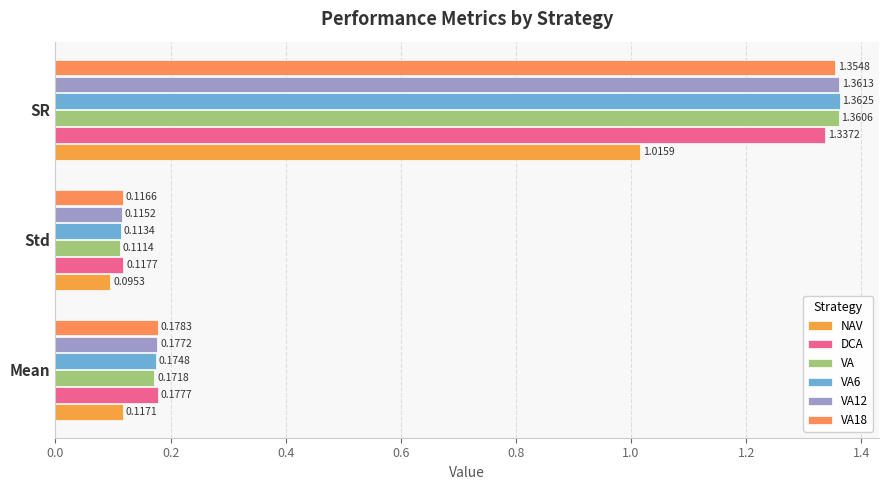

Rank the categories by VA6 value from highest to lowest.

SR, Mean, Std